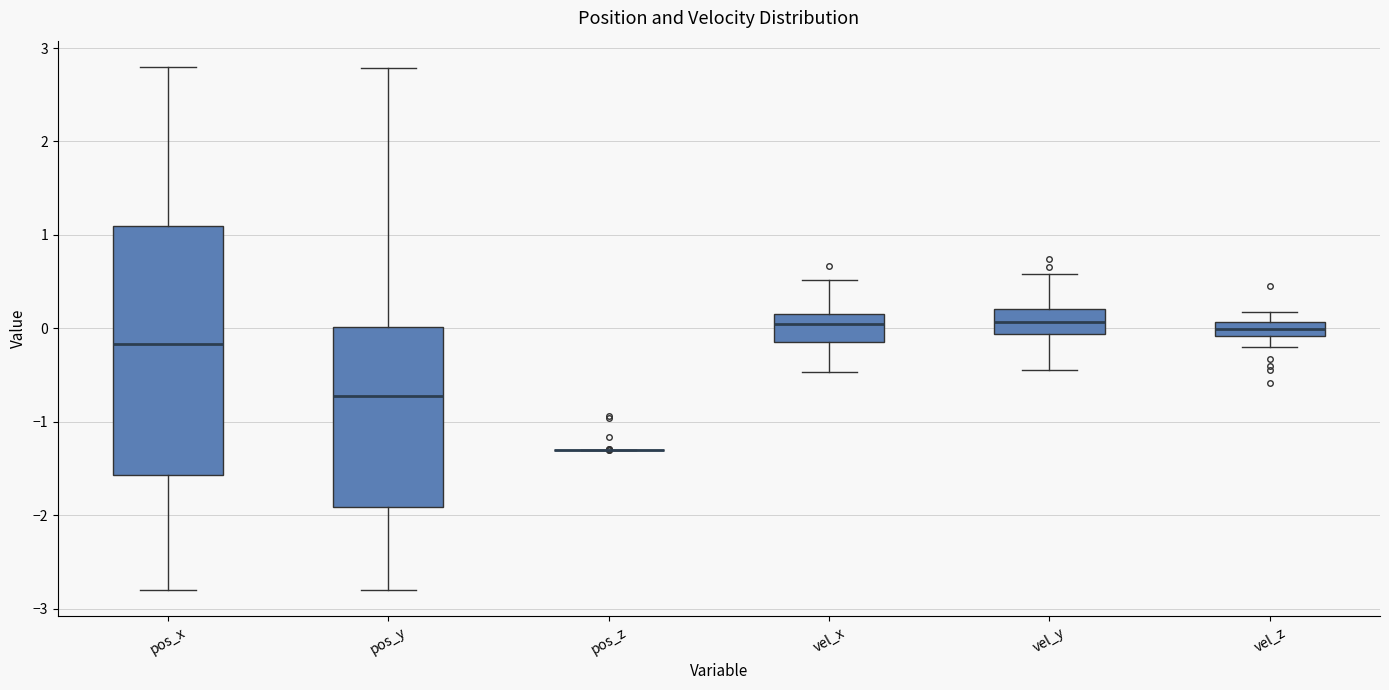

Where does the median line of the box for vel_y sit on the y-axis? The values are not printed on the chart, so give them approximately, as read against the axis.

0.1